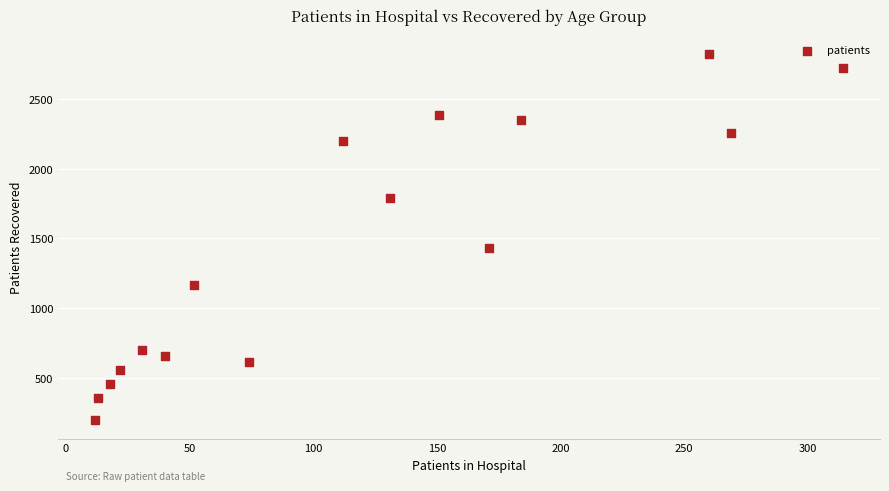

What is the range of X values (max minus min)?

302